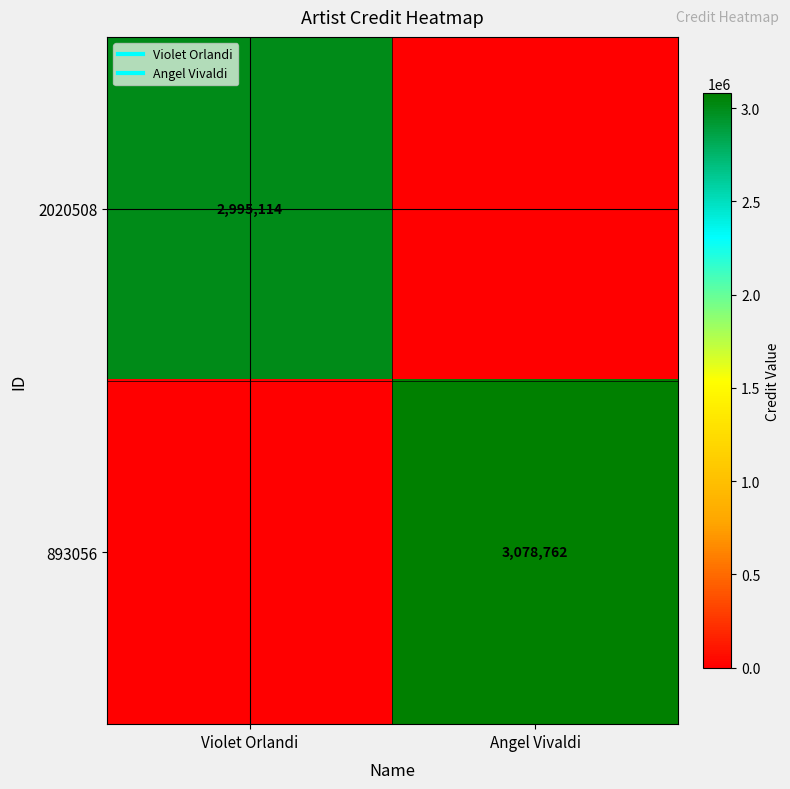

How many 2020508 values are between 0 and 2995114?

2